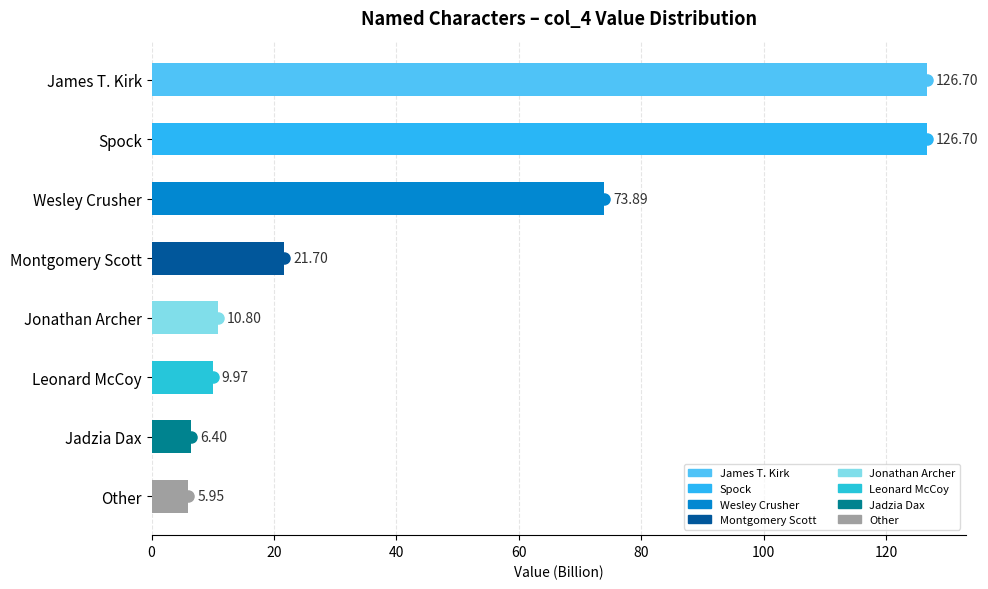

What is the ratio of the value at Spock to the value at Jadzia Dax?

19.8